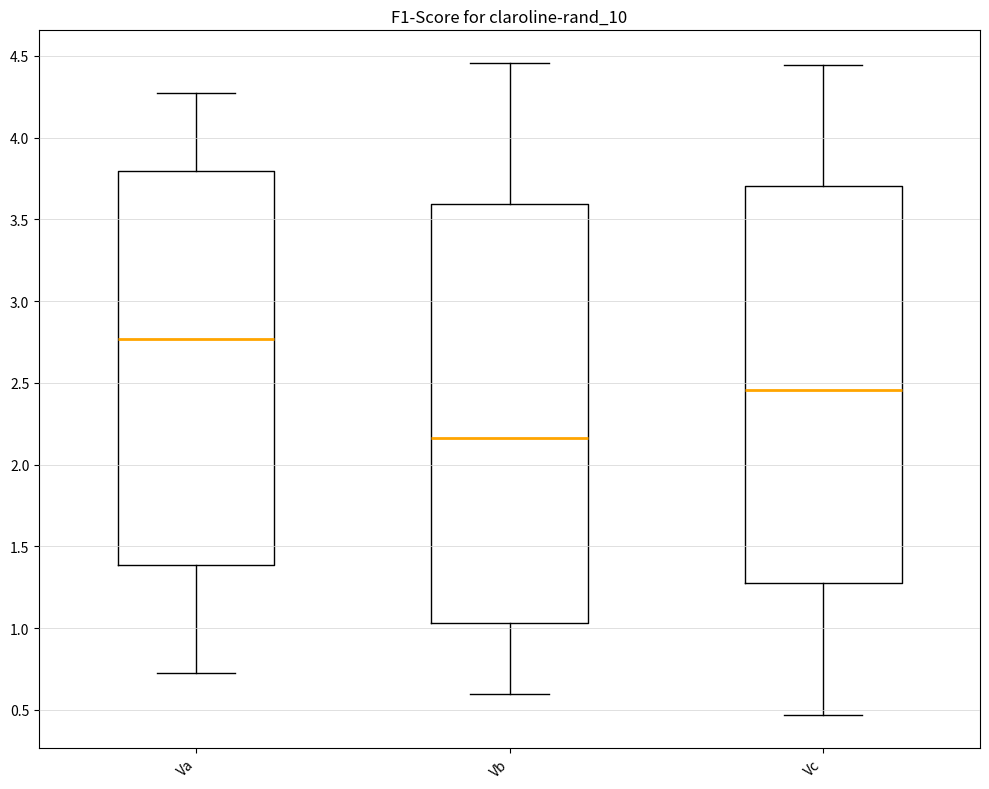

Where does the median line of the box for Vc sit on the y-axis? The values are not printed on the chart, so give them approximately, as read against the axis.

2.45